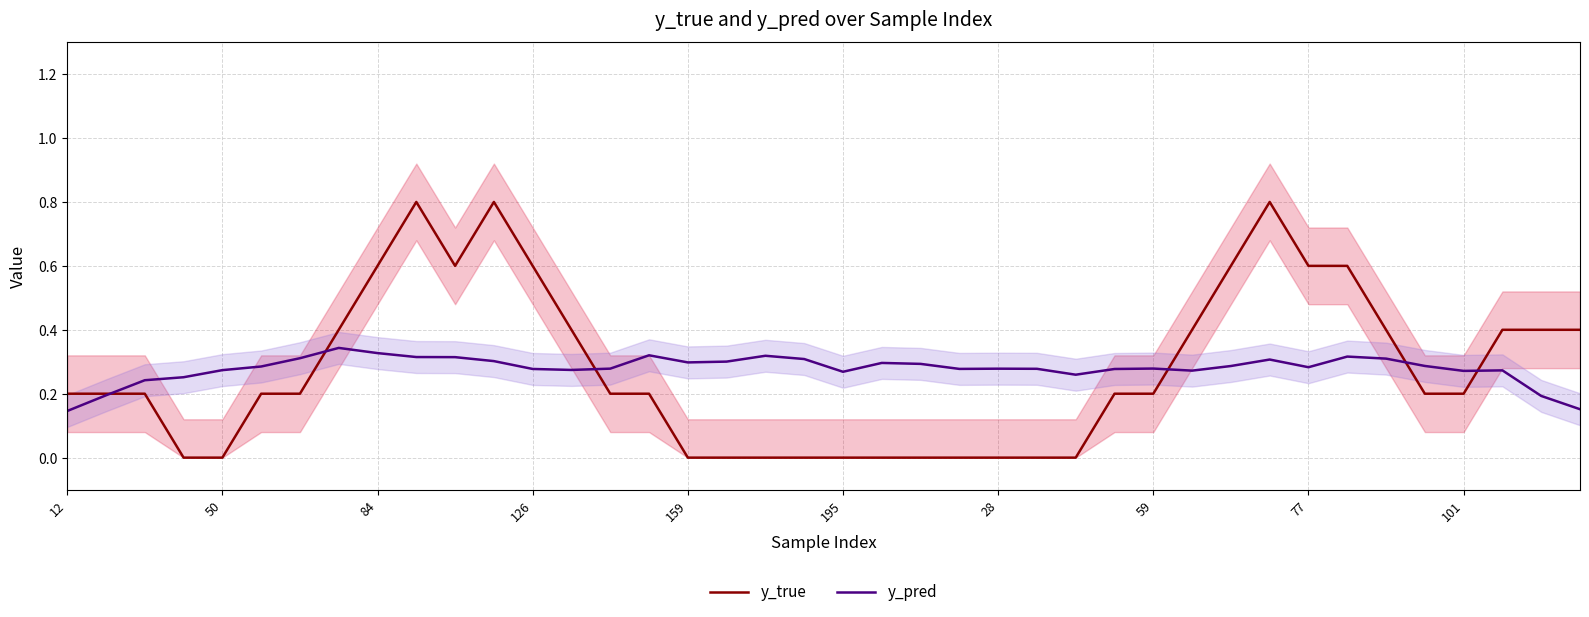

Which category has the lowest value in the y_pred series?

12